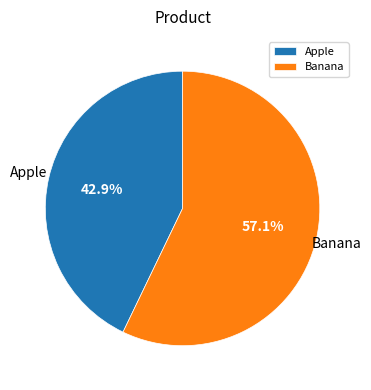

To the nearest percent, what is the difference between the Apple and Banana slice percentages?

14%